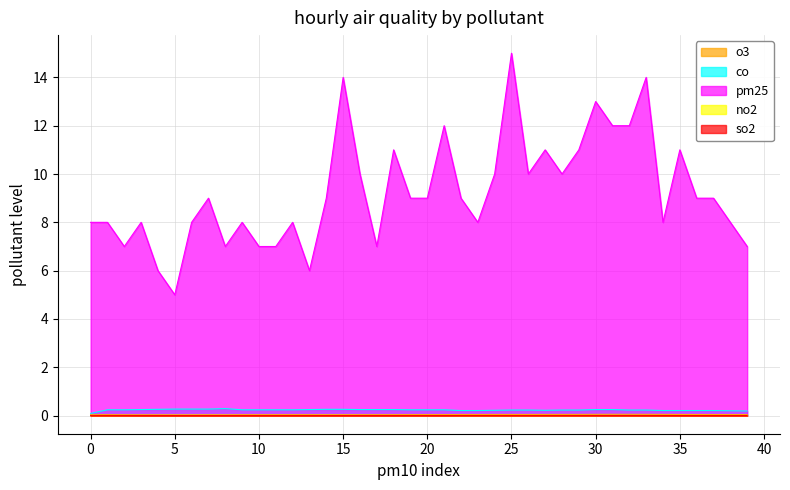

True or false: pm25 and no2 intersect in this chart.

False